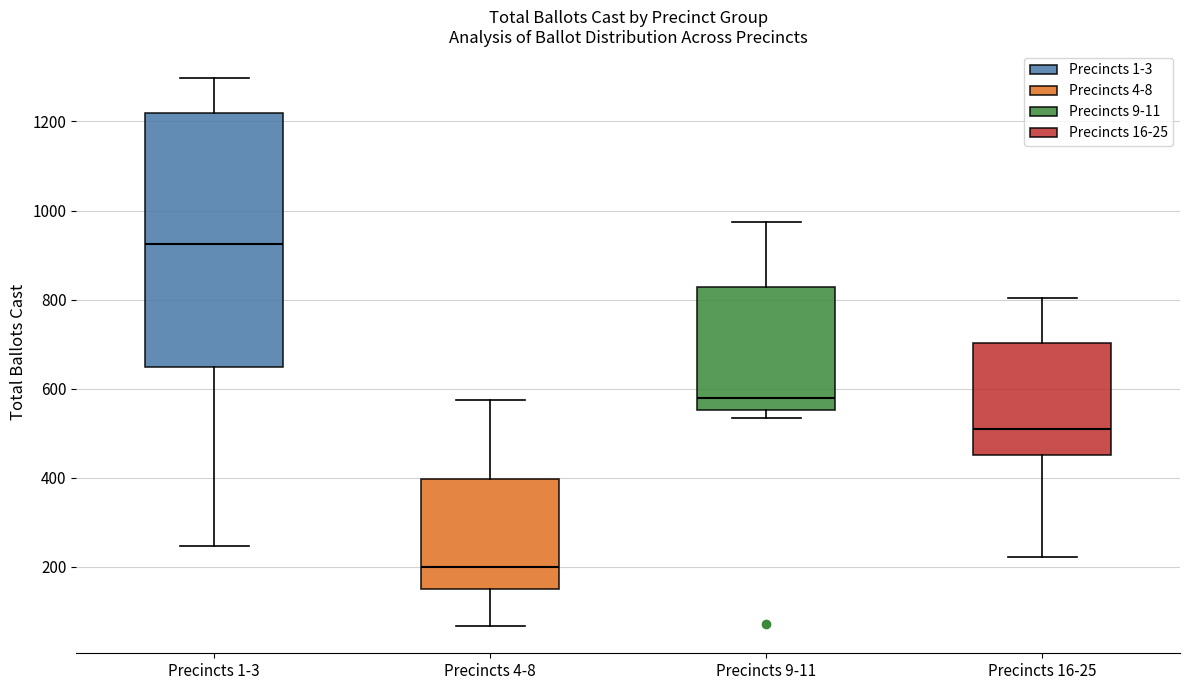

Which box's median line is the highest?

Precincts 1-3